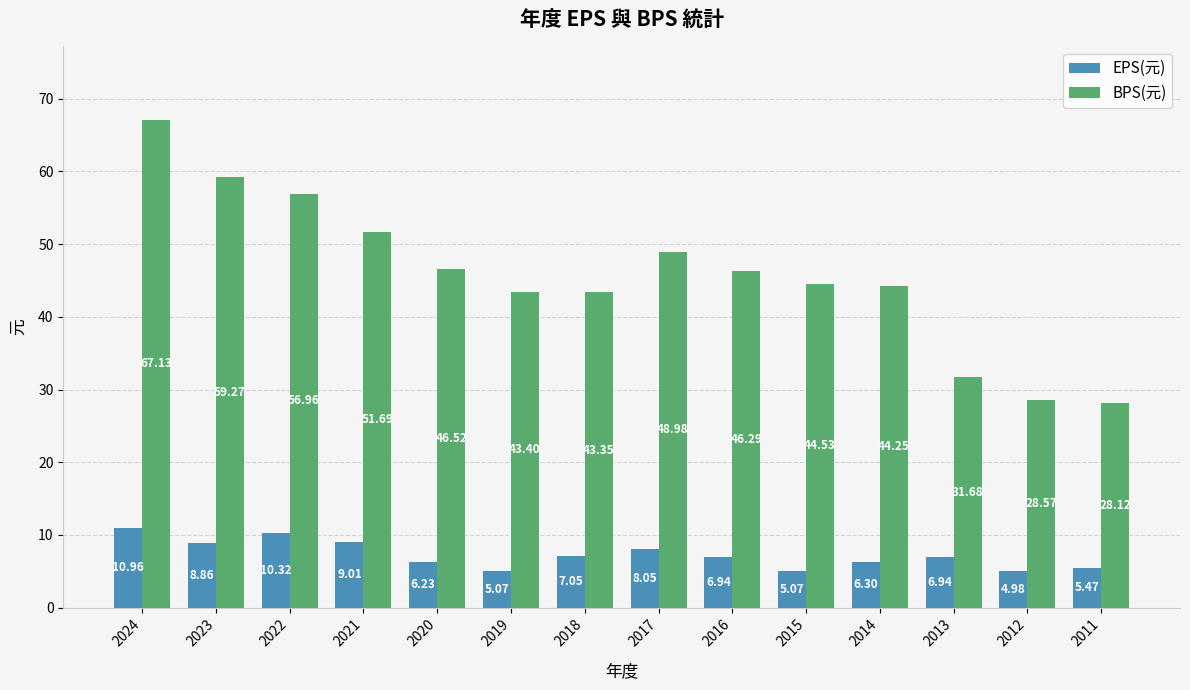

Which series has the largest total across all categories?

BPS(元)